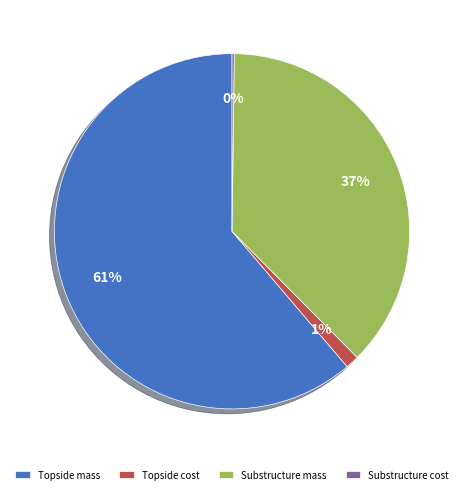

Combined, do Topside mass and Topside cost account for over 50%?

Yes